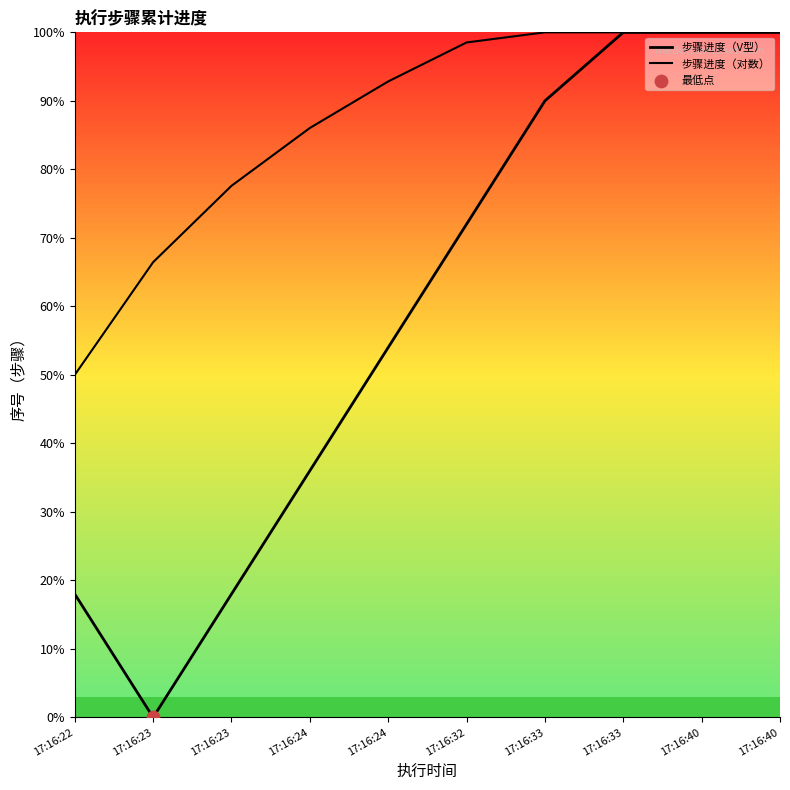

At which category is the sum across all series the highest?

17:16:33